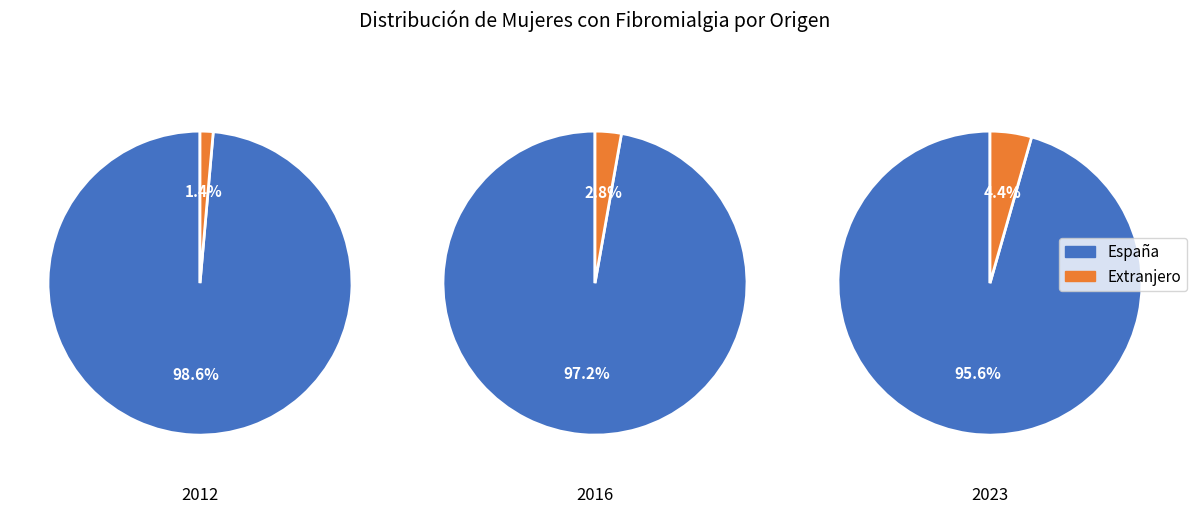

Is 2023 the majority of the pie?

No